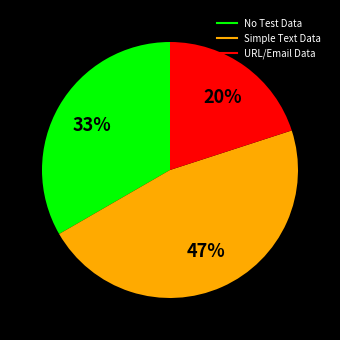

To the nearest percent, what is the difference between the largest and smallest slice percentages?

27%